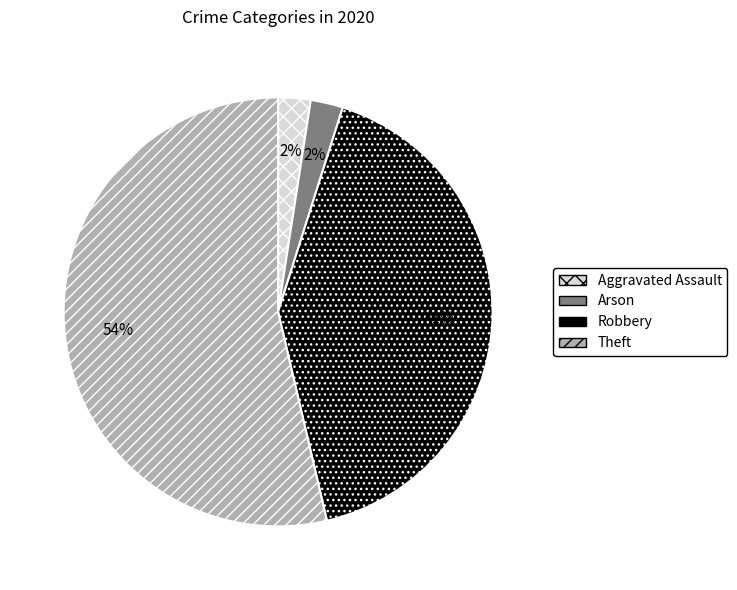

To the nearest percent, what is the average slice percentage?

25%